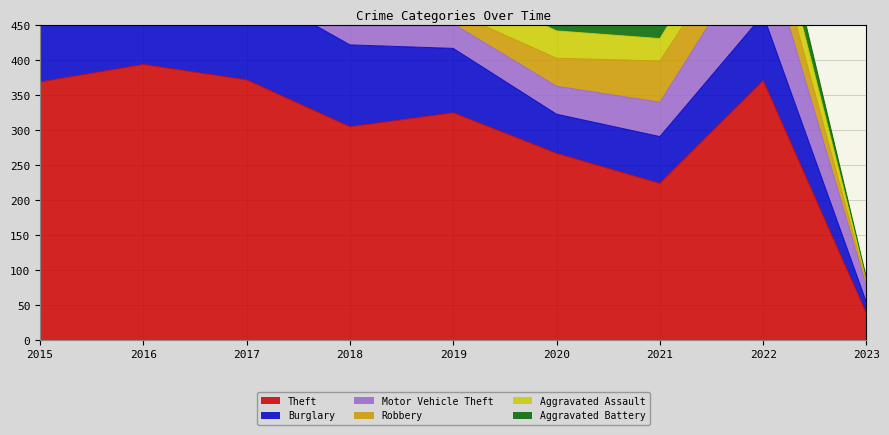

At which label is Aggravated Assault closest to 27?

2015